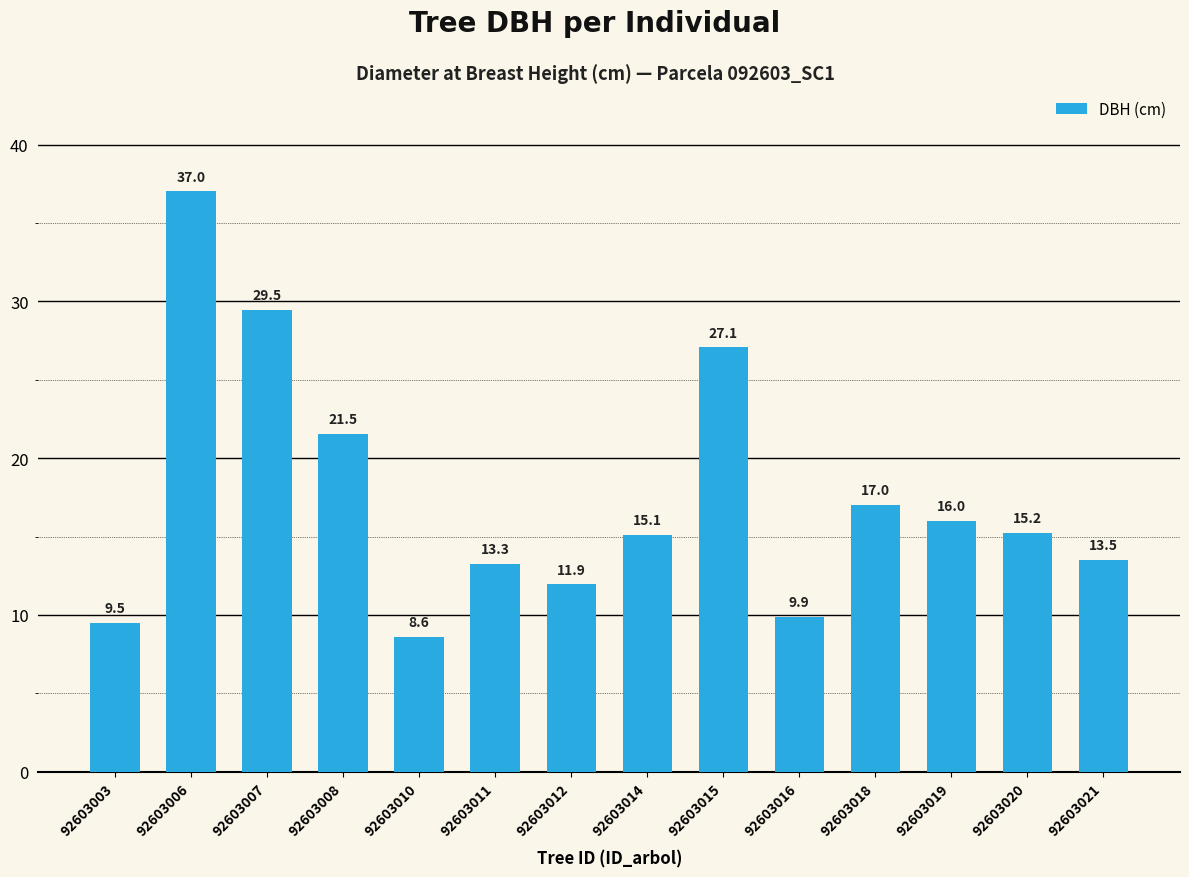

What is the difference between the second highest and minimum values?

20.9